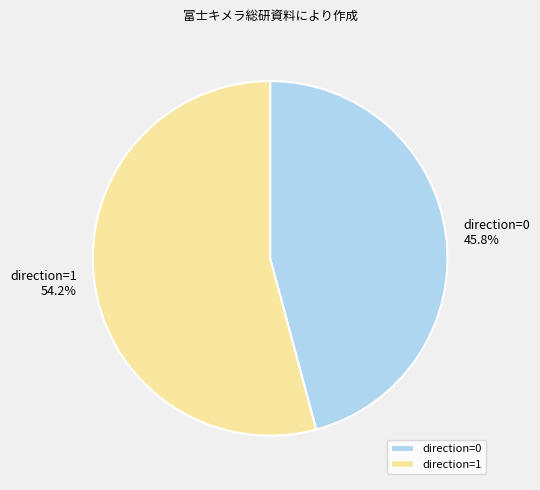

Which has a higher value, direction=1 or direction=0?

direction=1